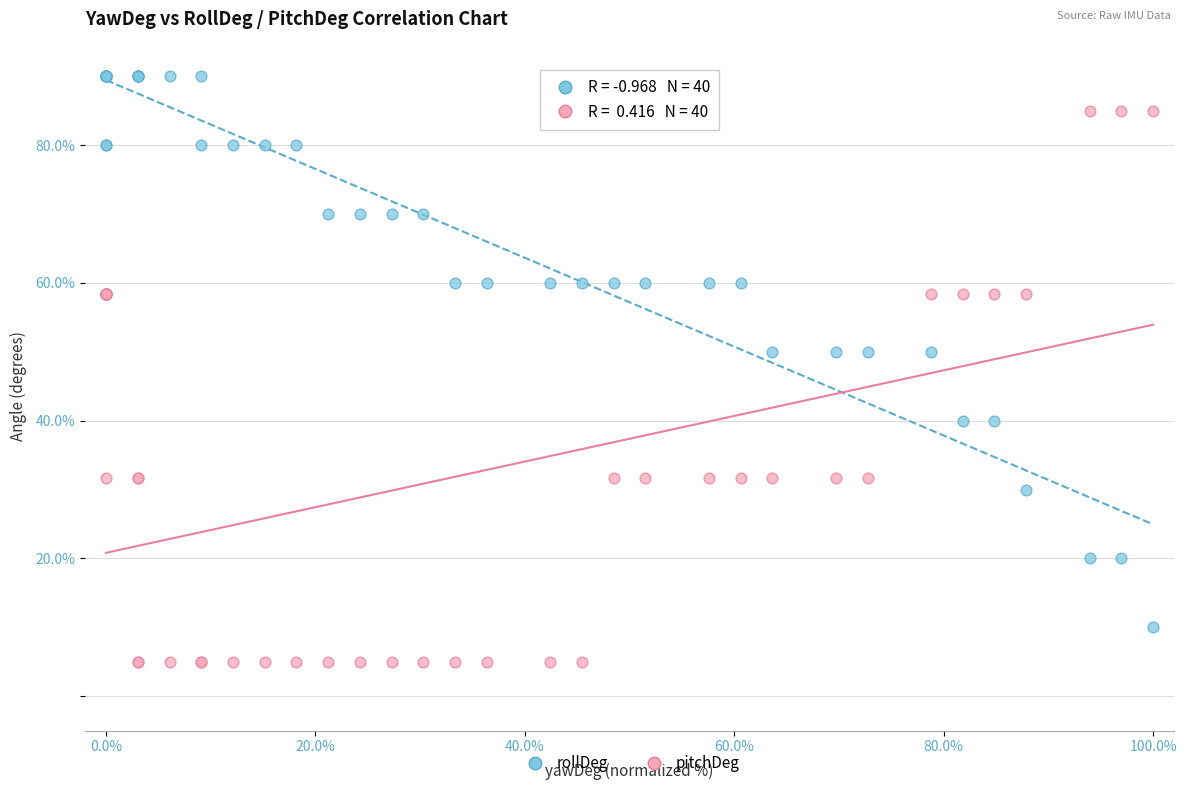

What is the X range (max minus min) for the scatter plot?

100.0